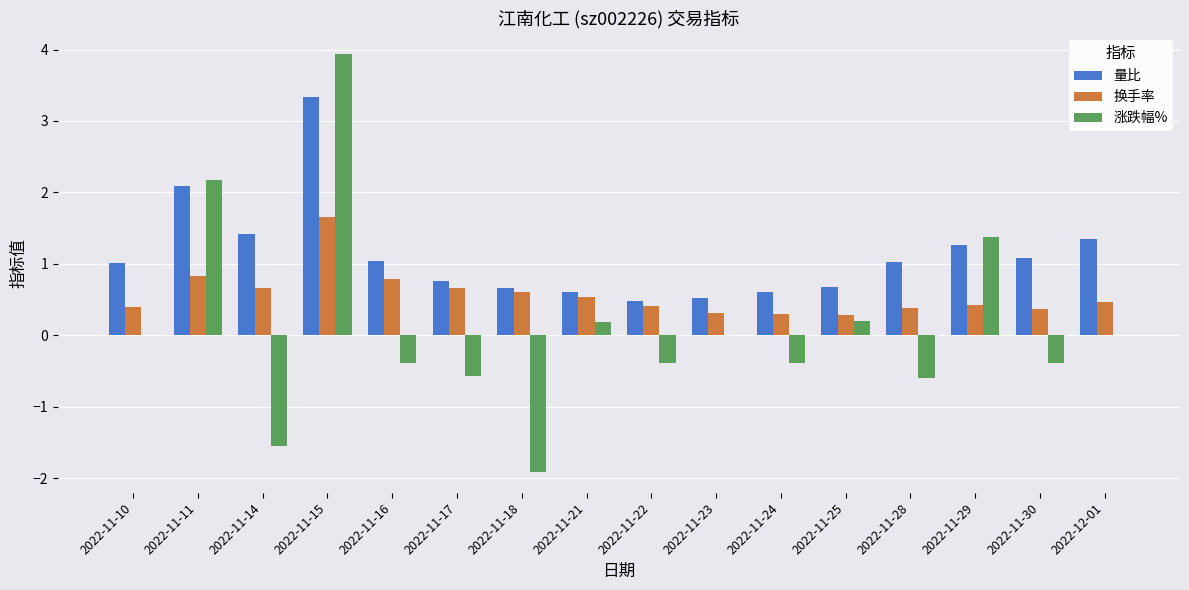

How many distinct data groups are displayed?

3